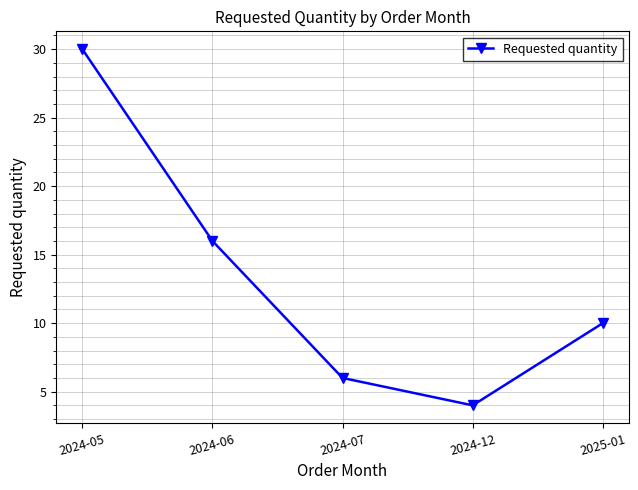

What is the value of the 4th point from the left?

4